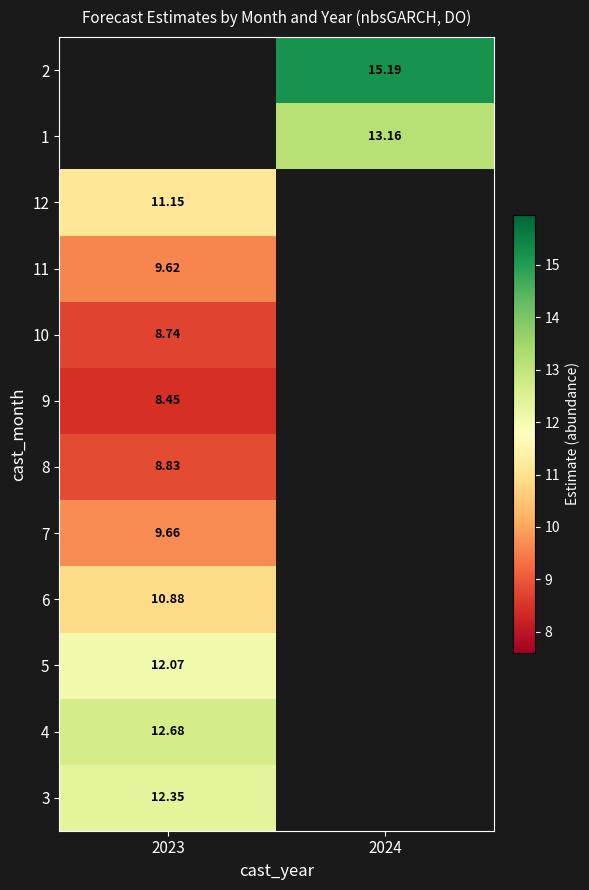

Which category has the lowest value in the 6 series?

2023